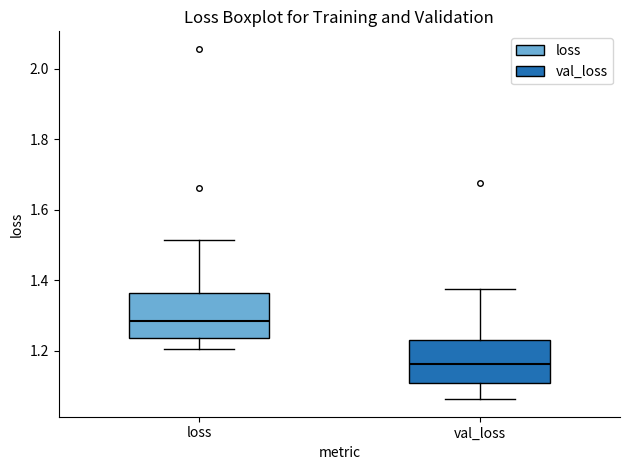

Reading left to right, transcribe this box plot: for each box, give where its median line is, the range the box spans, and where its two whiskers end, as read against the y-axis. The values are not printed on the chart, so give them approximately, as read against the axis.

loss: median 1.28, box 1.24 to 1.36, whiskers 1.20 to 1.52
val_loss: median 1.16, box 1.10 to 1.24, whiskers 1.06 to 1.38